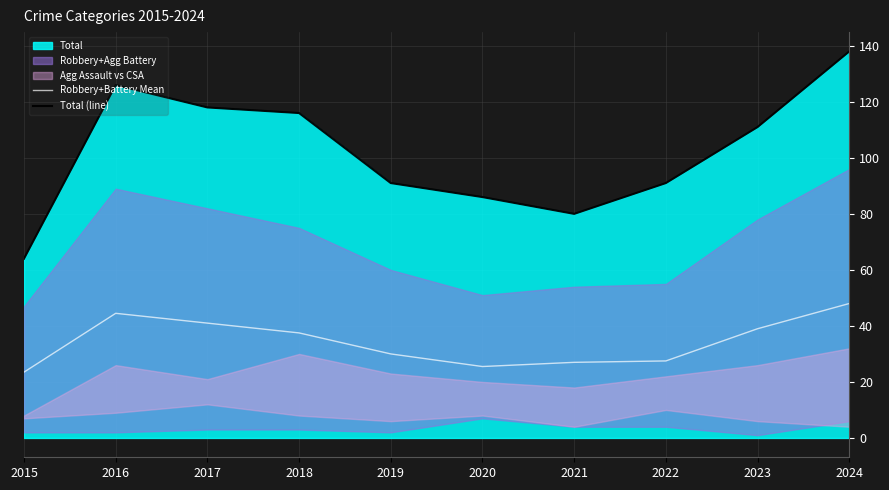

At how many categories does at least one series exceed 119?

2